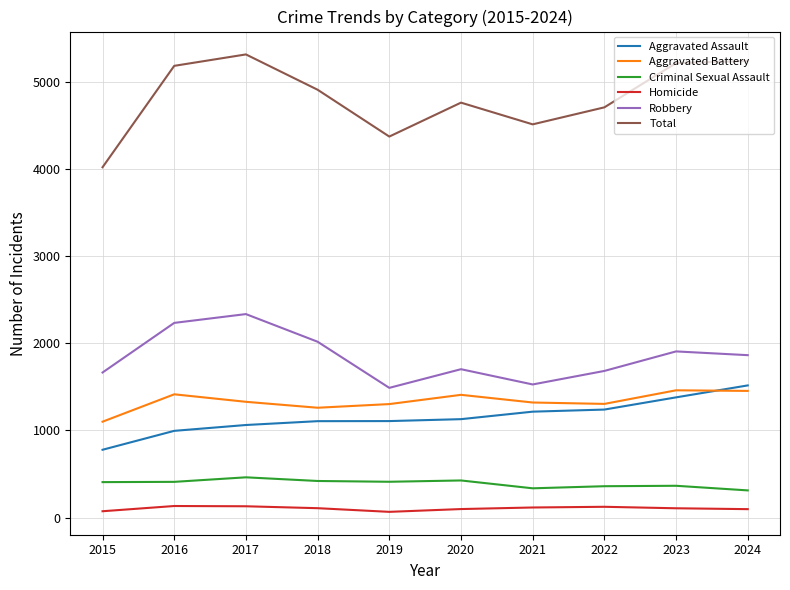

Which category has the highest value in the Total series?

2017